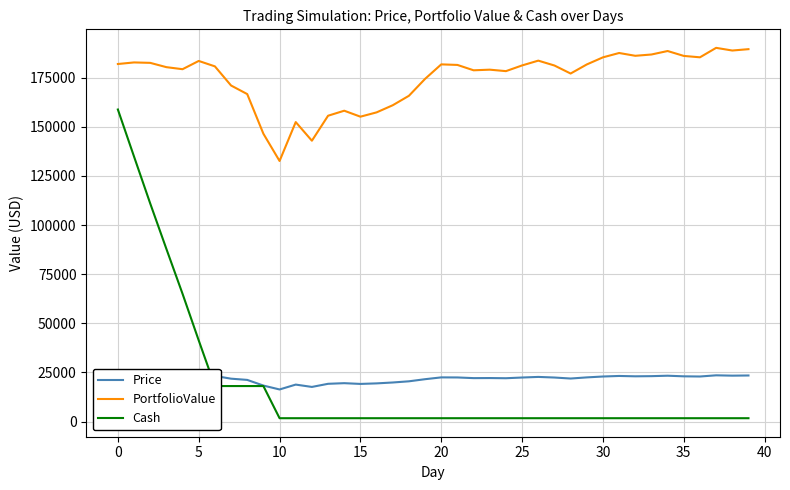

What is the sum of the Price values at 22 and 27?

44554.9